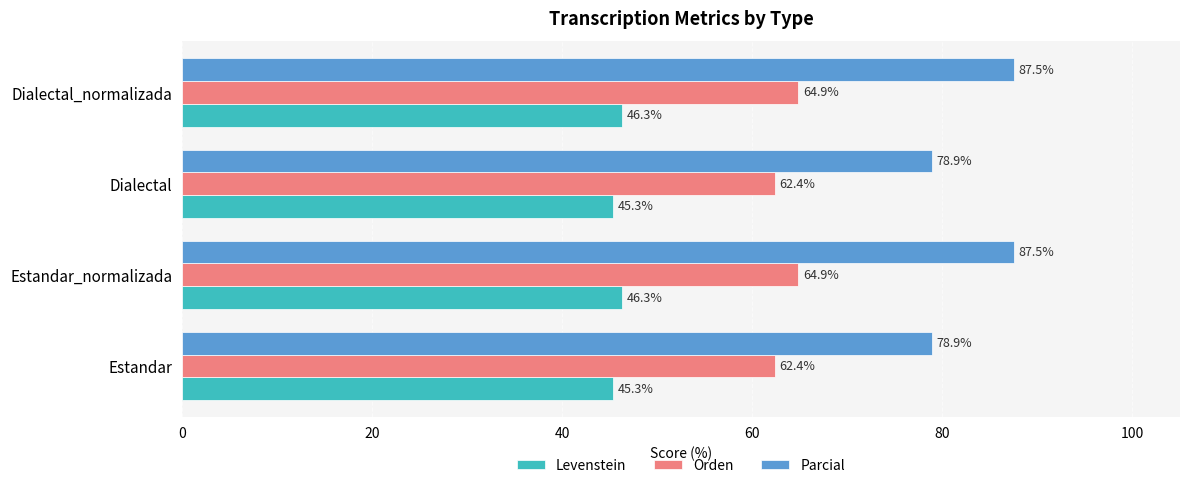

At how many categories does at least one series exceed 47?

4